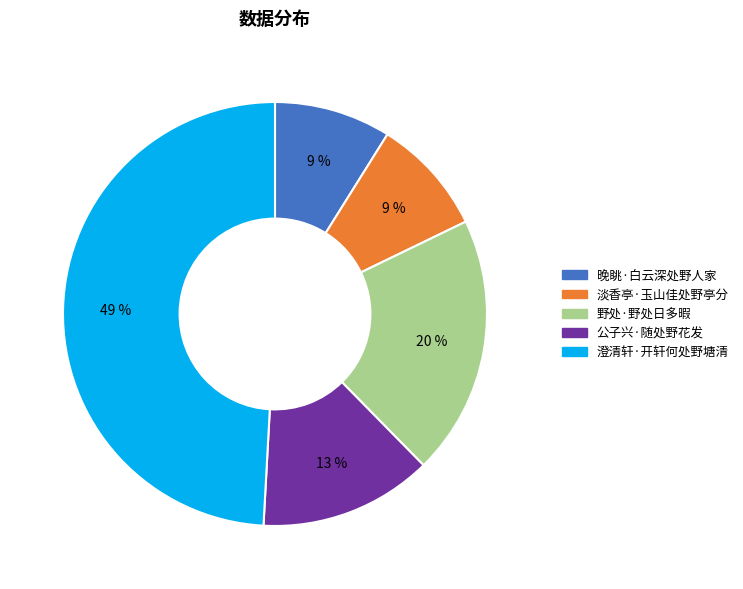

Does any single category account for the majority?

No